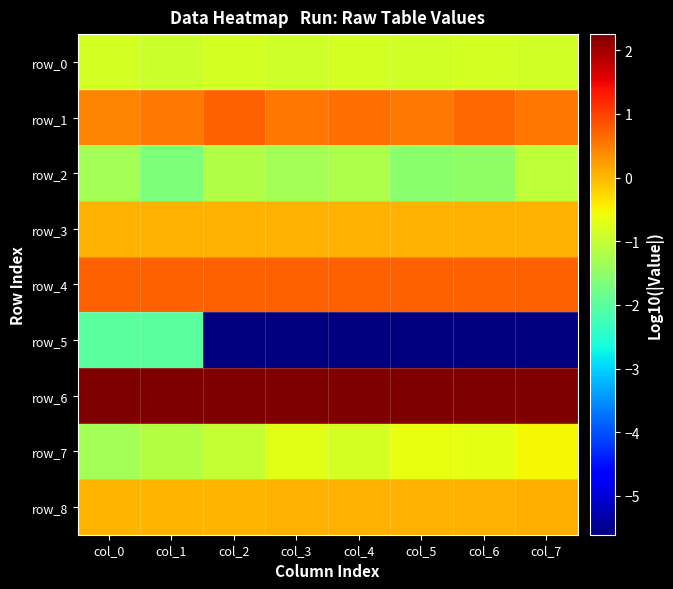

What is the difference between the row_0 values at col_5 and col_1?

0.1